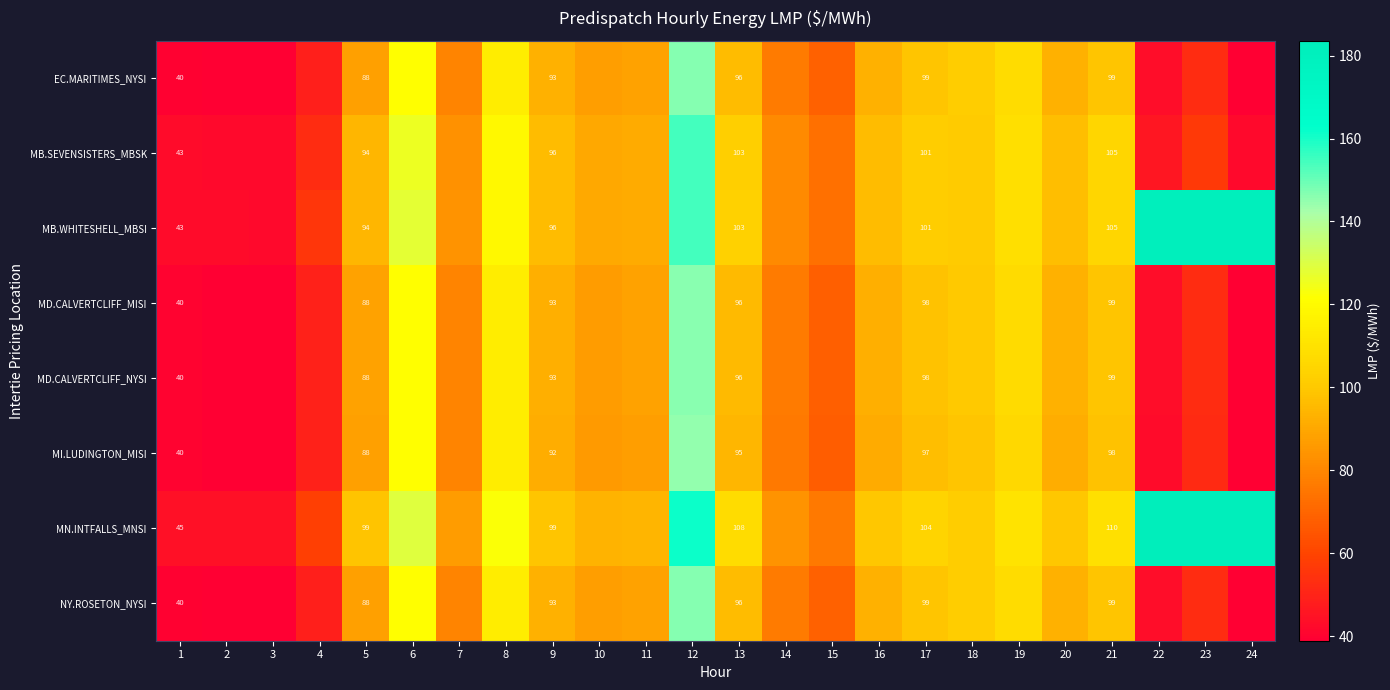

The value of MI.LUDINGTON_MISI at 20 is 91.9. True or false?

True